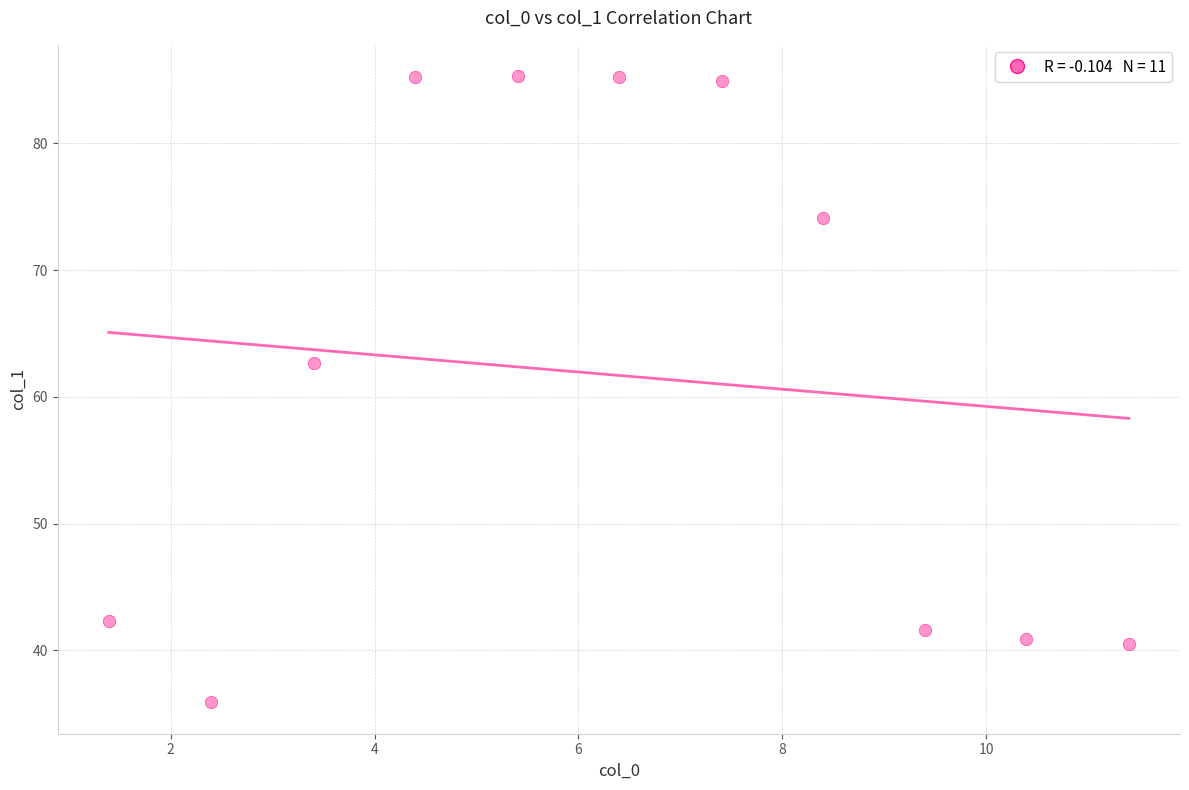

What is the average X value?

6.4